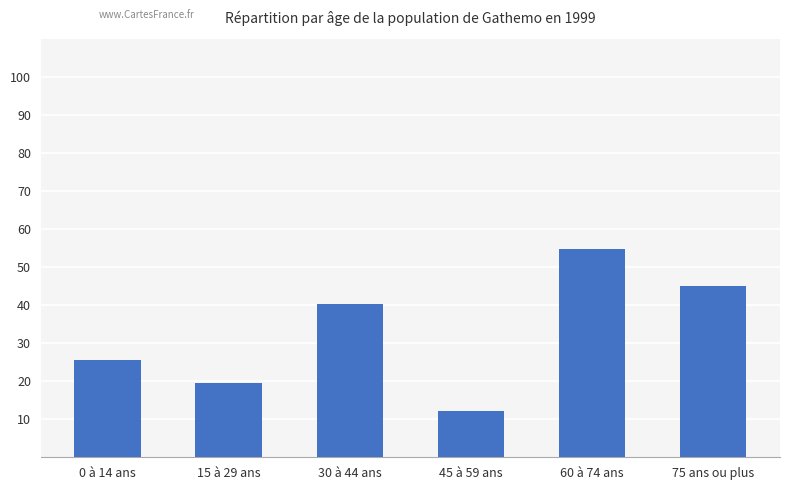

True or false: the data shows 19.5 at 15 à 29 ans.

True